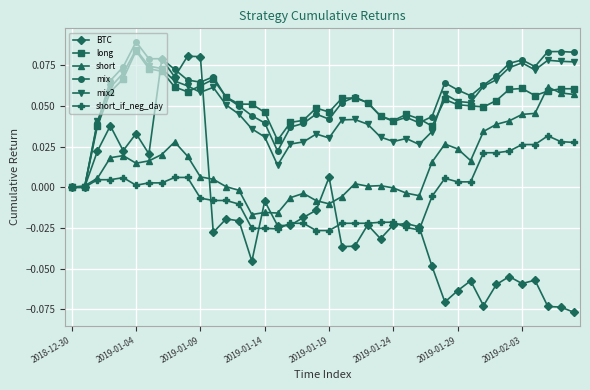

Which series has the widest spread of values?

BTC